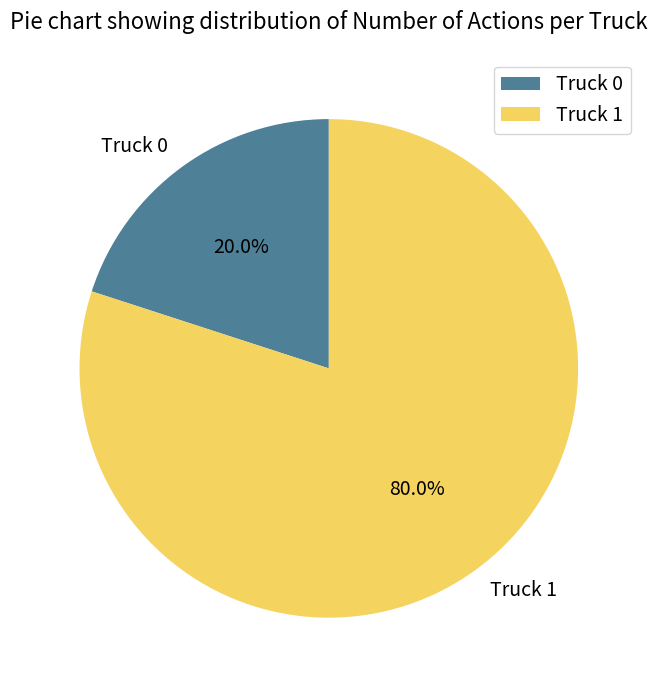

Which category has the biggest portion of the pie?

Truck 1